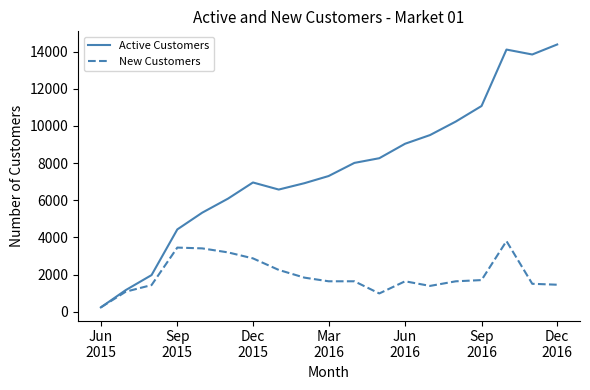

List the series in order of their peak value, highest first.

Active Customers, New Customers